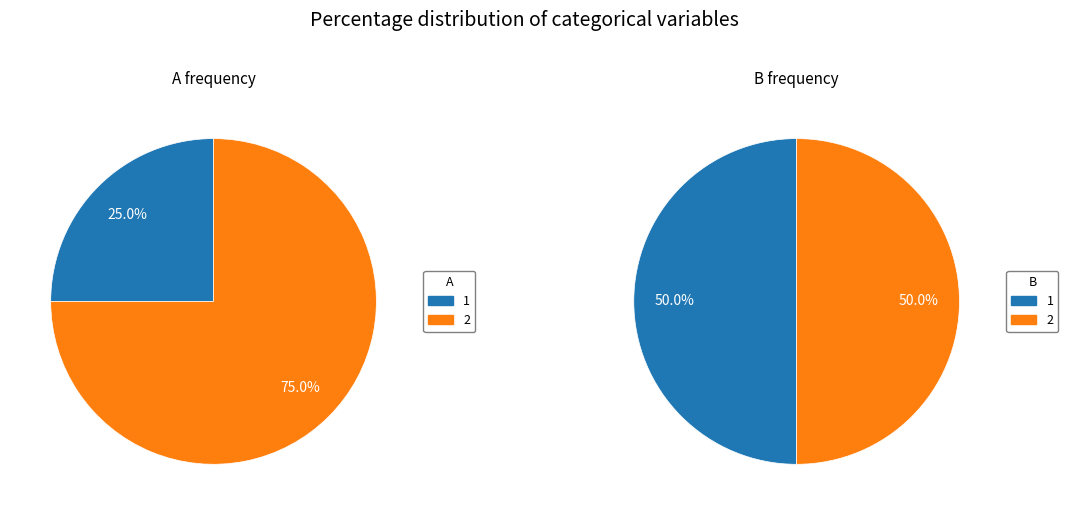

The 2 slice represents 61% of the pie. True or false?

False